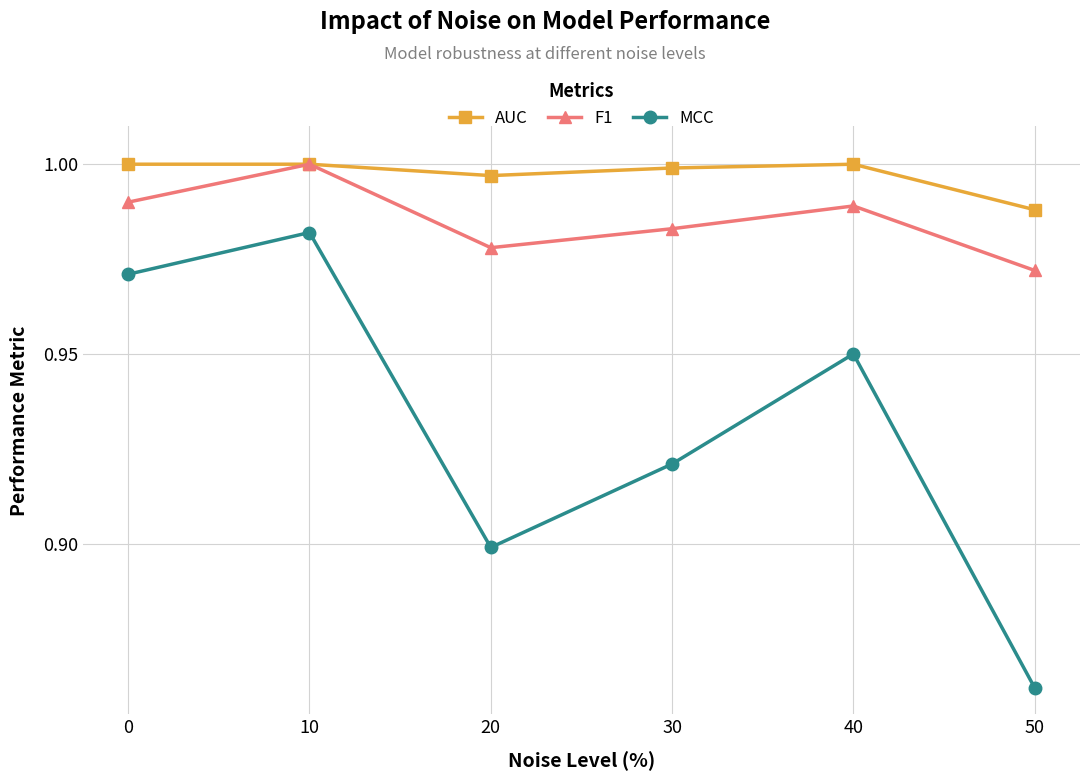

Which series has the largest total across all categories?

AUC